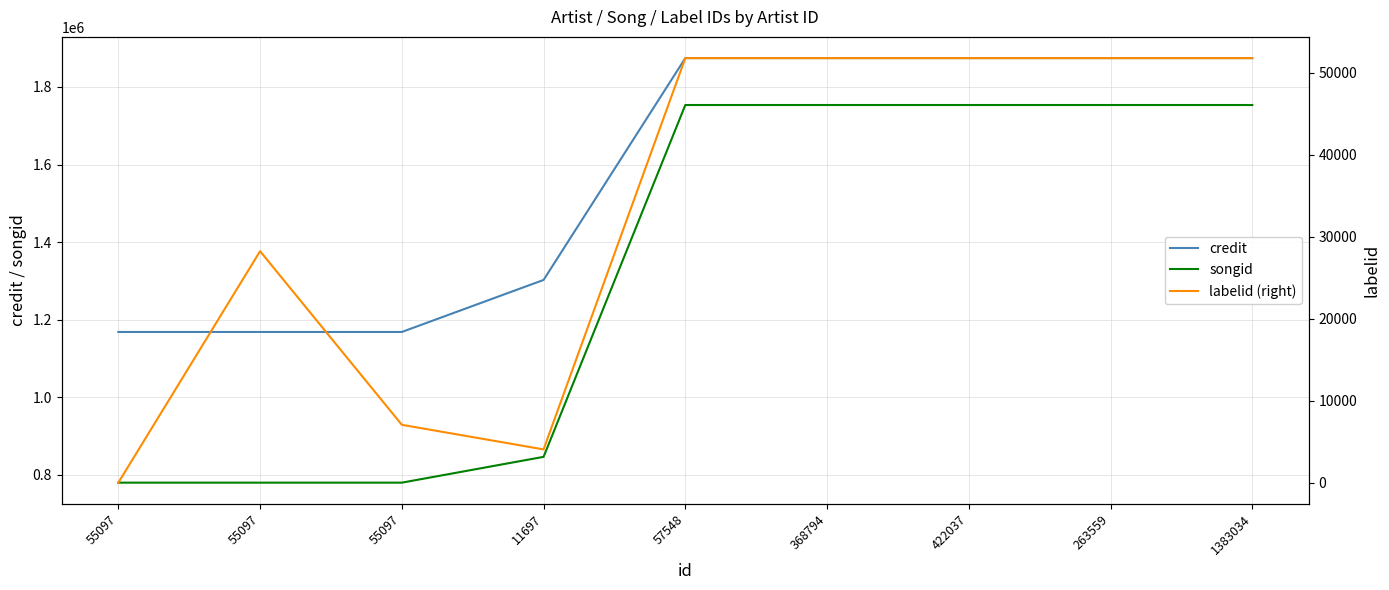

What is the sum of the credit values at 368794 and 1383034?

3748576